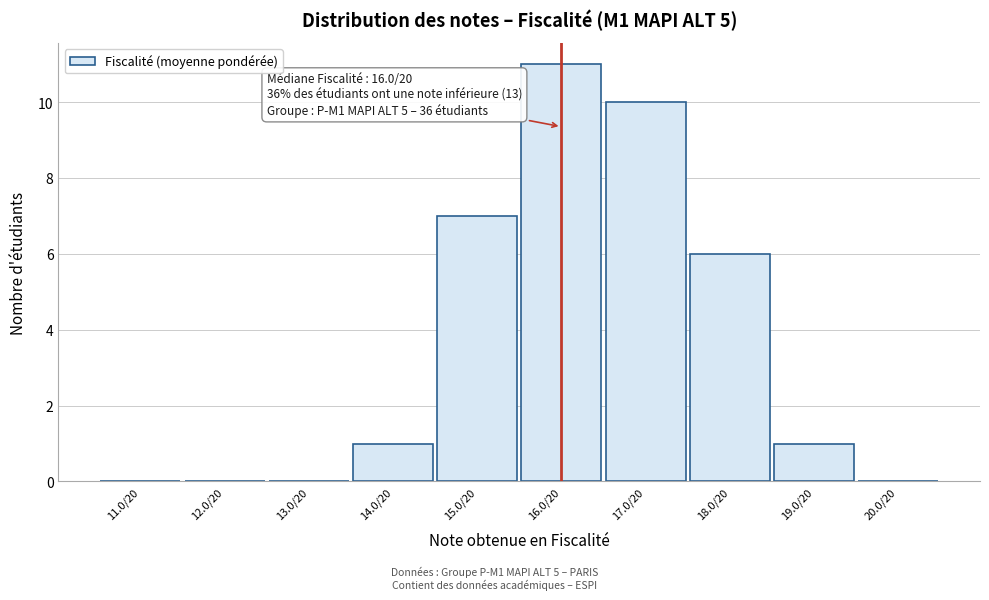

Reading right to left, extract all data points from this chart.

20.0/20=0	19.0/20=1	18.0/20=6	17.0/20=10	16.0/20=11	15.0/20=7	14.0/20=1	13.0/20=0	12.0/20=0	11.0/20=0